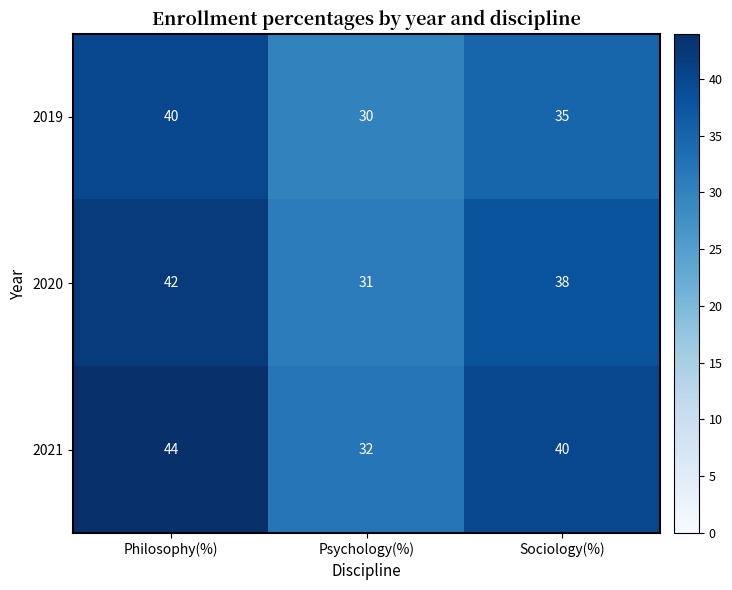

Reading left to right, transcribe all the data shown in this chart.

2019: 40	30	35
2020: 42	31	38
2021: 44	32	40